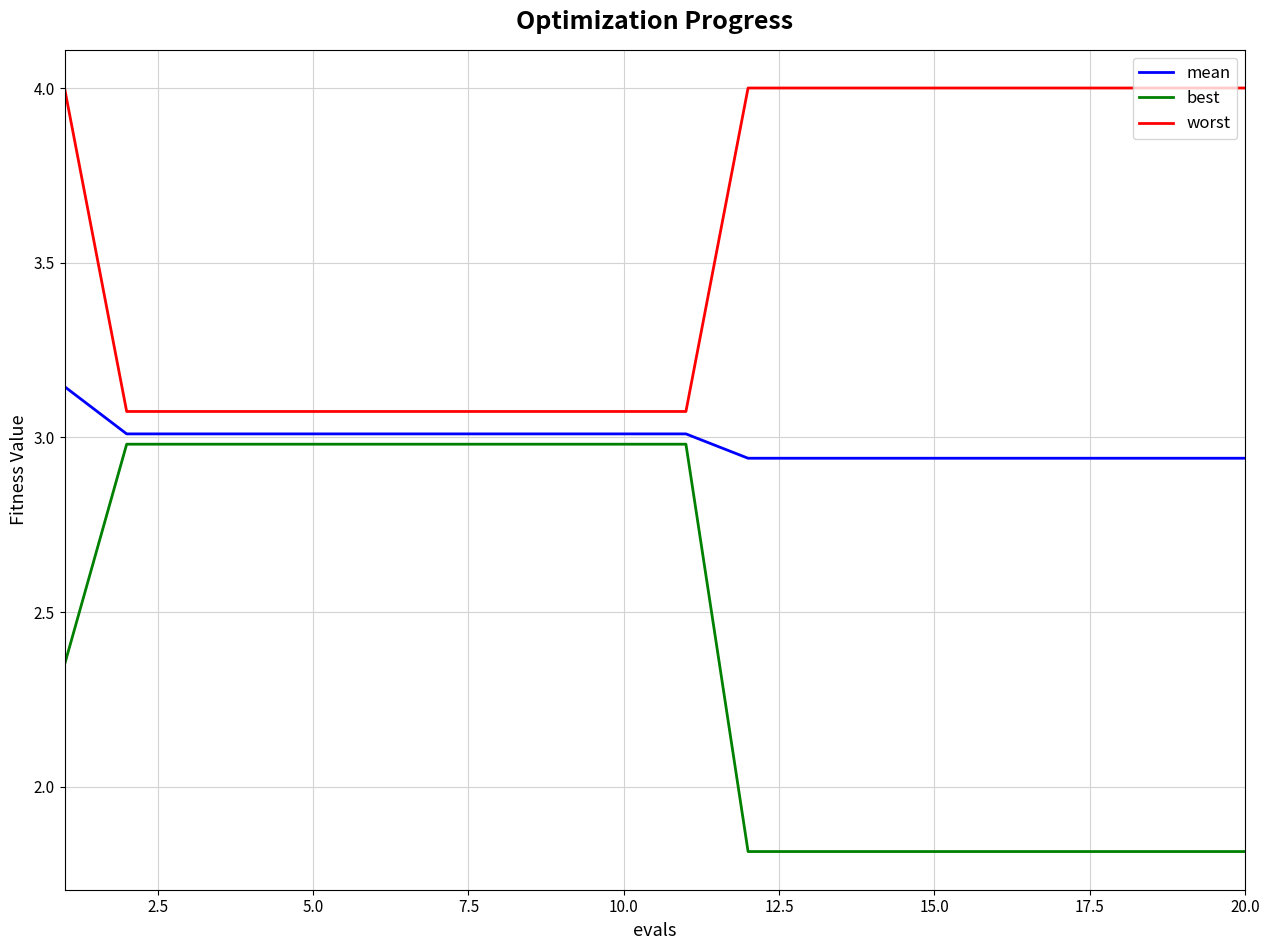

True or false: best and worst cross at least once.

False